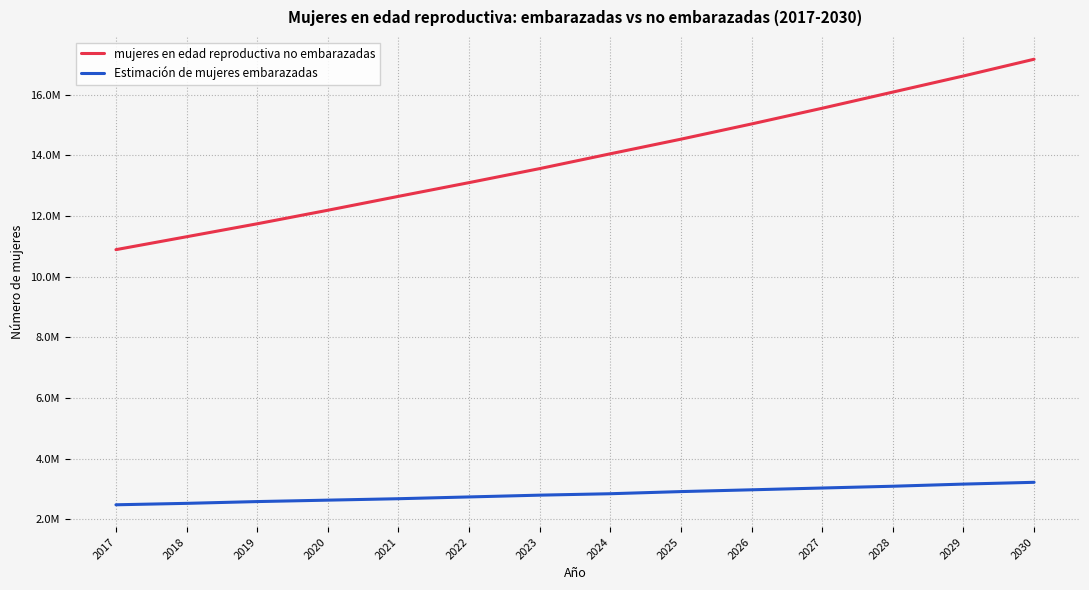

True or false: mujeres en edad reproductiva no embarazadas has more than 2 points higher than both neighbors.

False